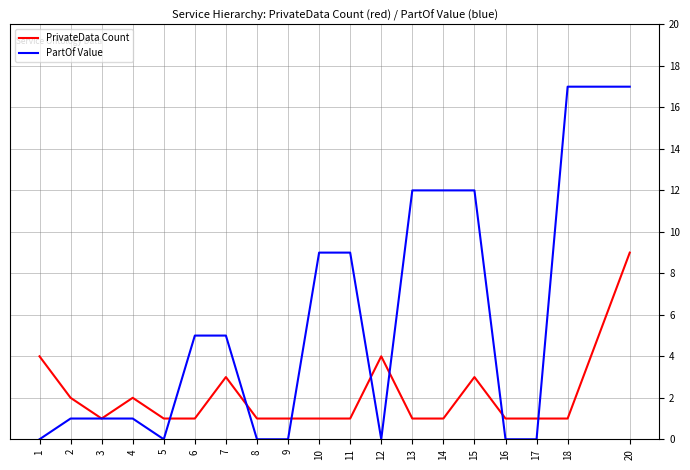

Which series has the largest range (max minus min)?

PartOf Value